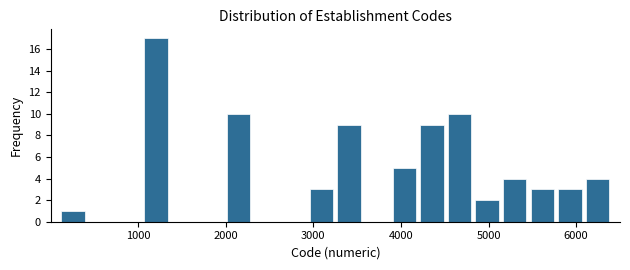

Read against the x-axis, roughly where is the centre of the tallest bar?

1200